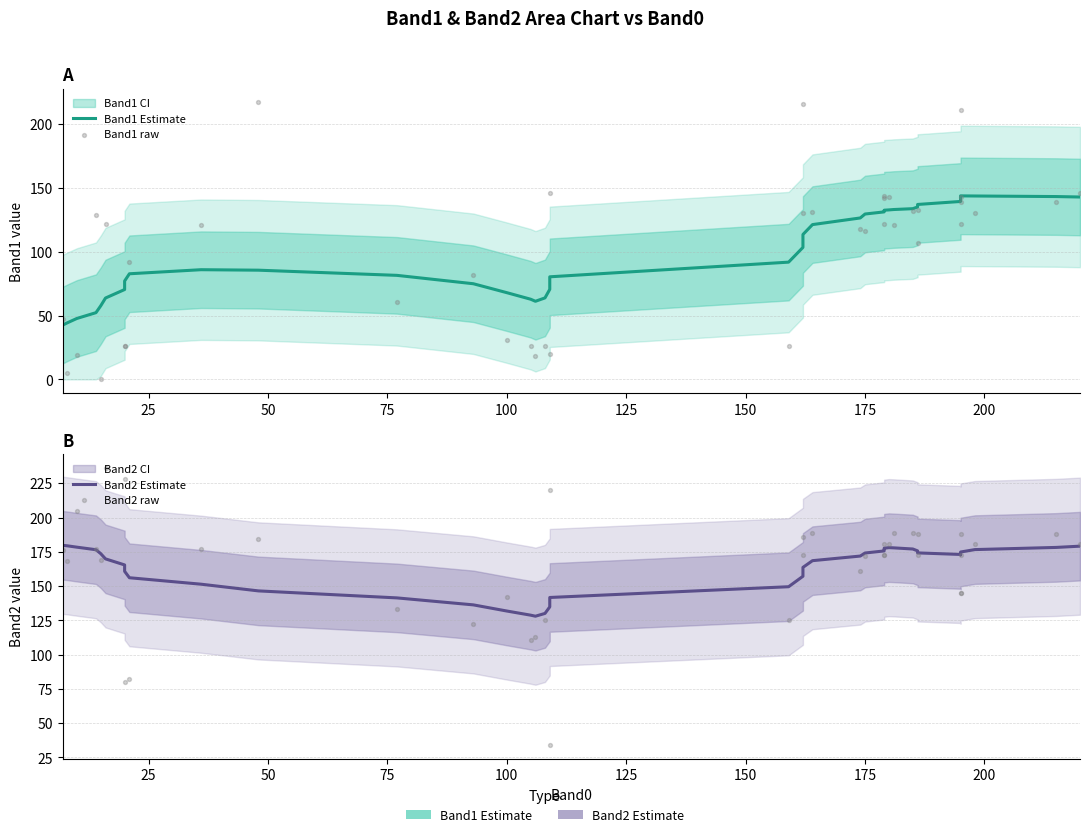

Which series has the largest Y range (max minus min)?

Band1 raw